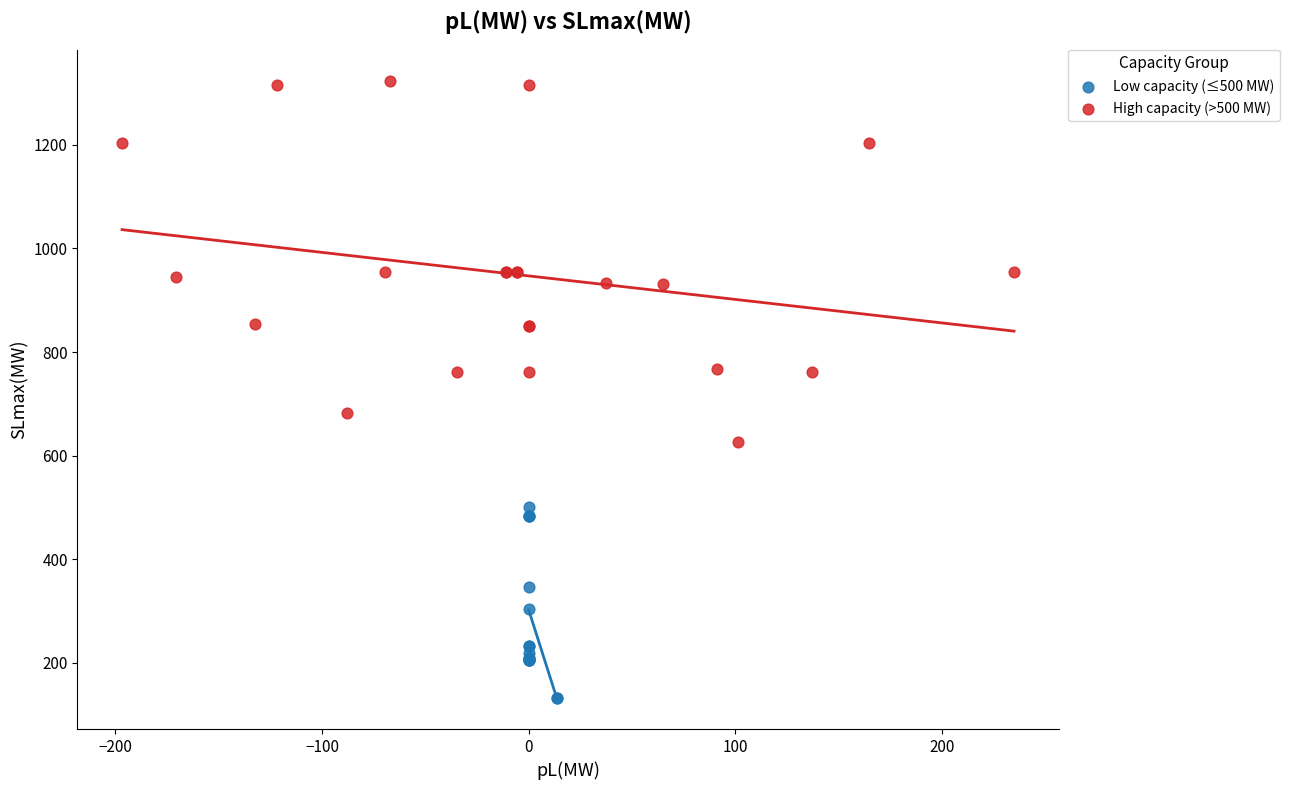

Which series has the largest Y range (max minus min)?

High capacity (>500 MW)